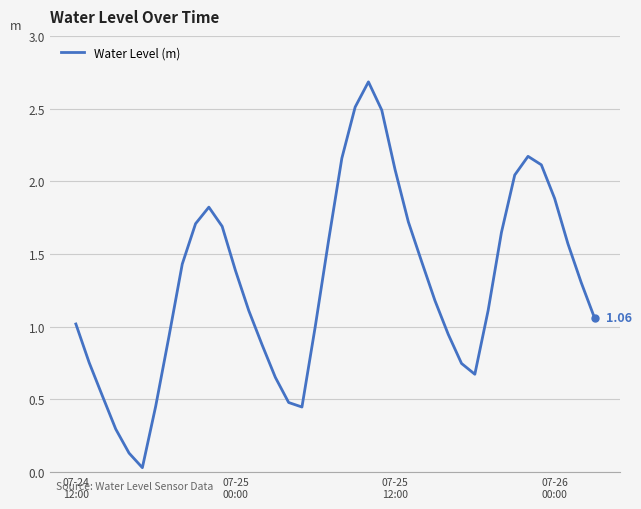

What is the difference between the maximum and minimum values?

2.7